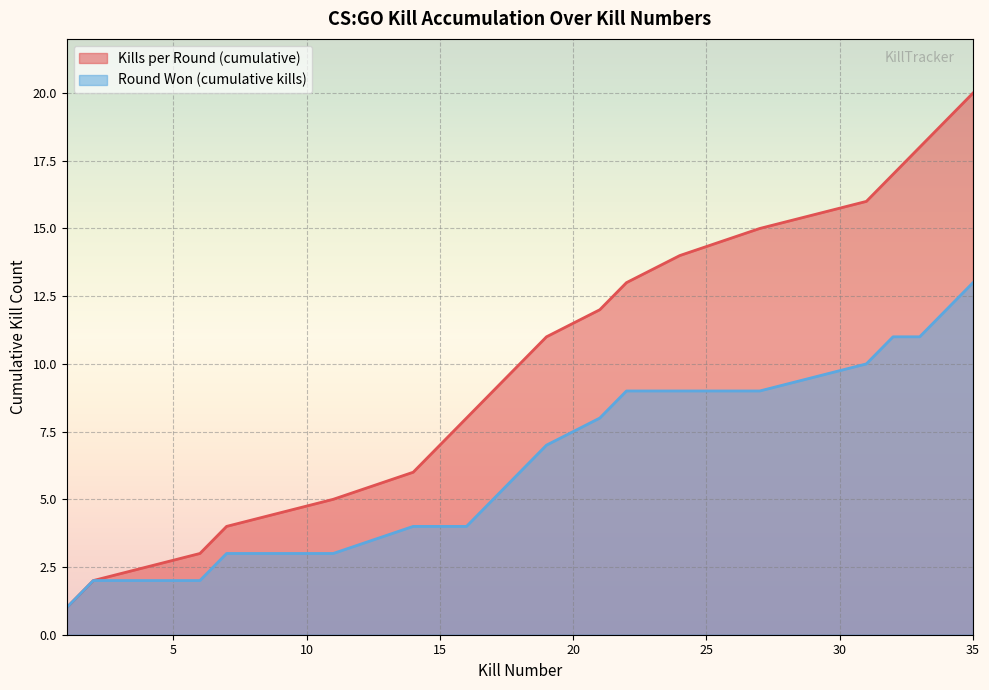

What is the spread (max minus min) of values at 21?

4